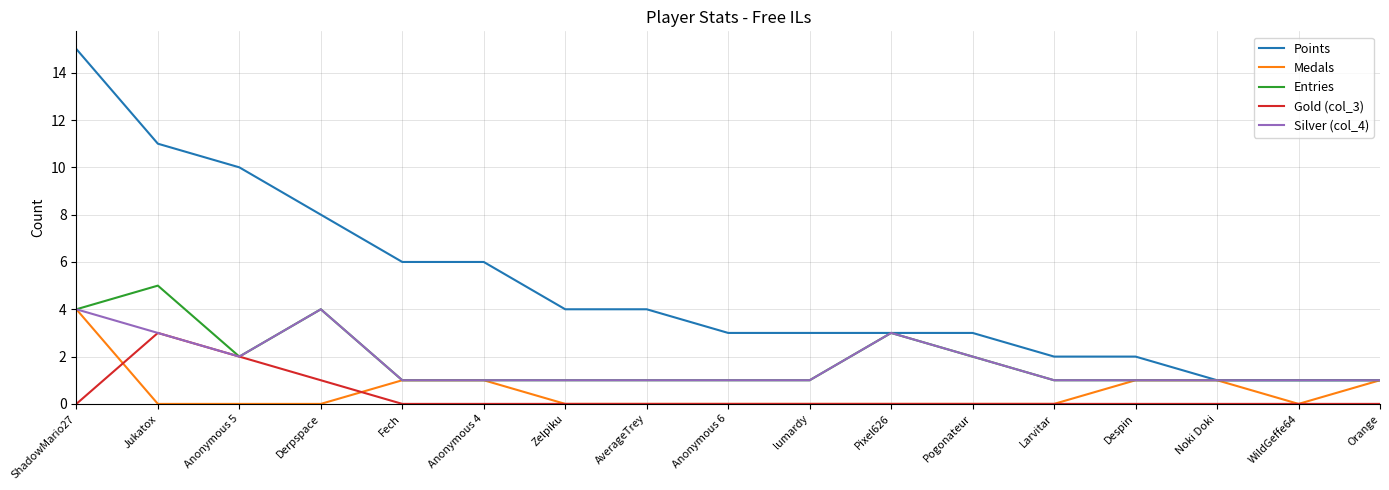

What is the maximum value shown in the chart?

15